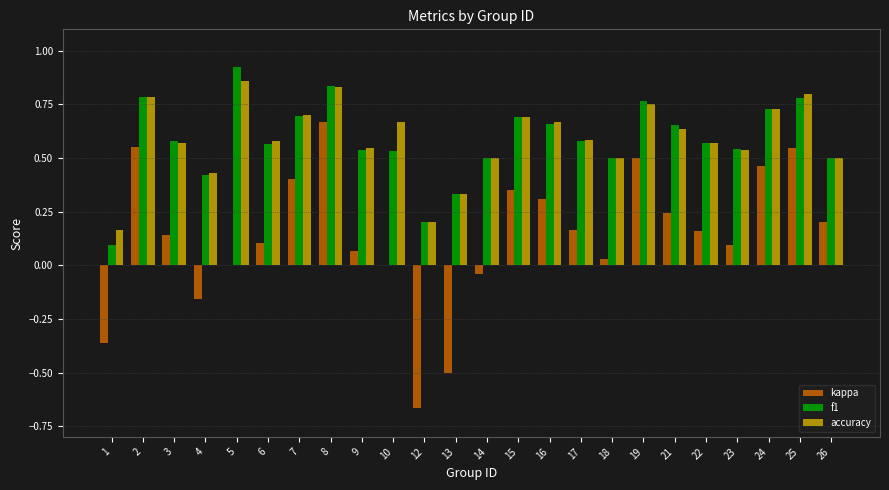

Count the number of categories in the chart.

24